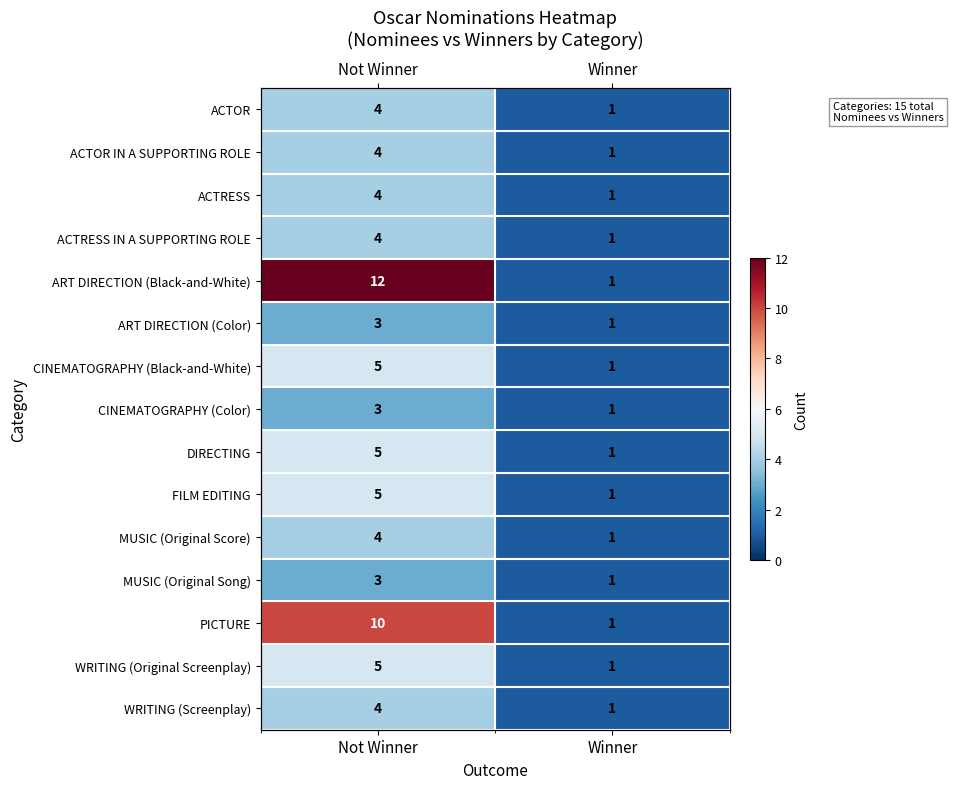

Which series has the largest total across all categories?

ART DIRECTION (Black-and-White)